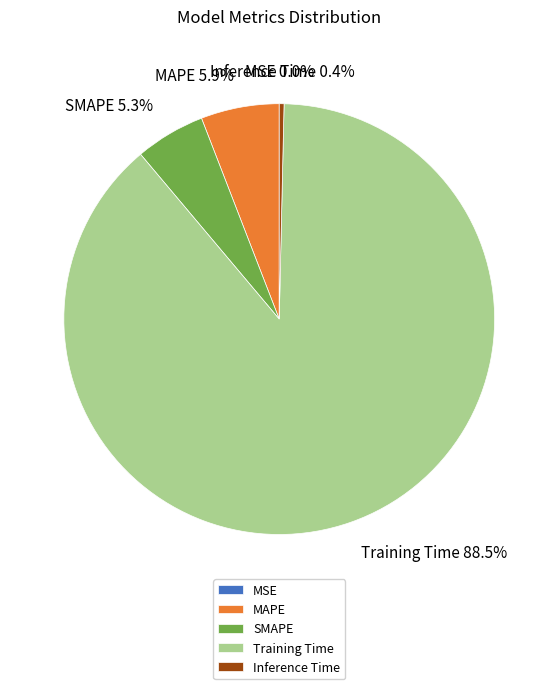

What is the majority slice?

Training Time